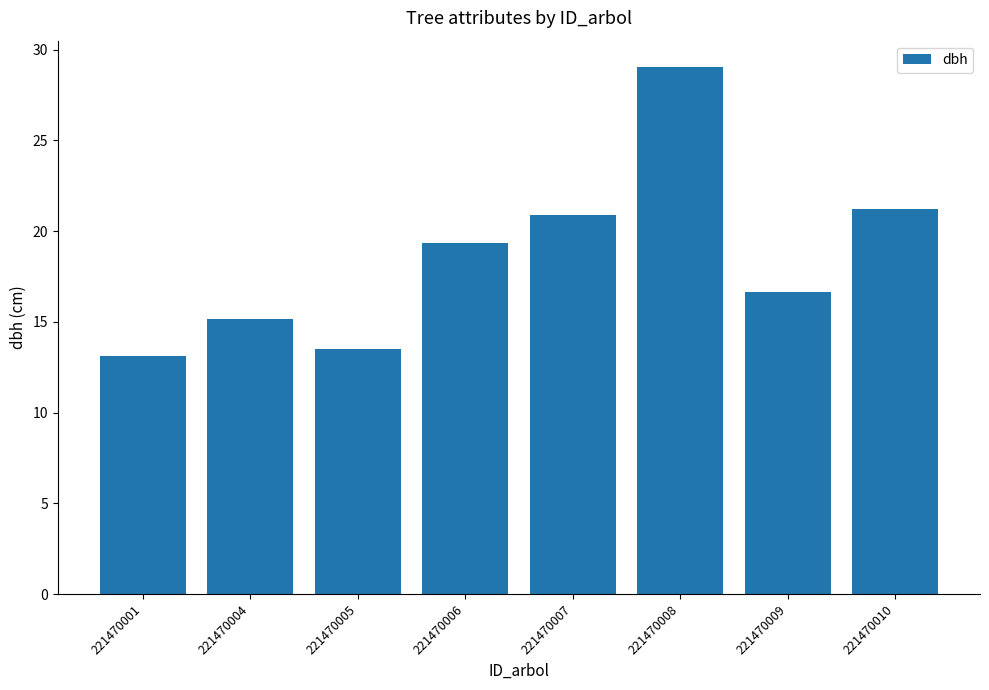

What is the sum of the values at 221470001 and 221470008?

42.1